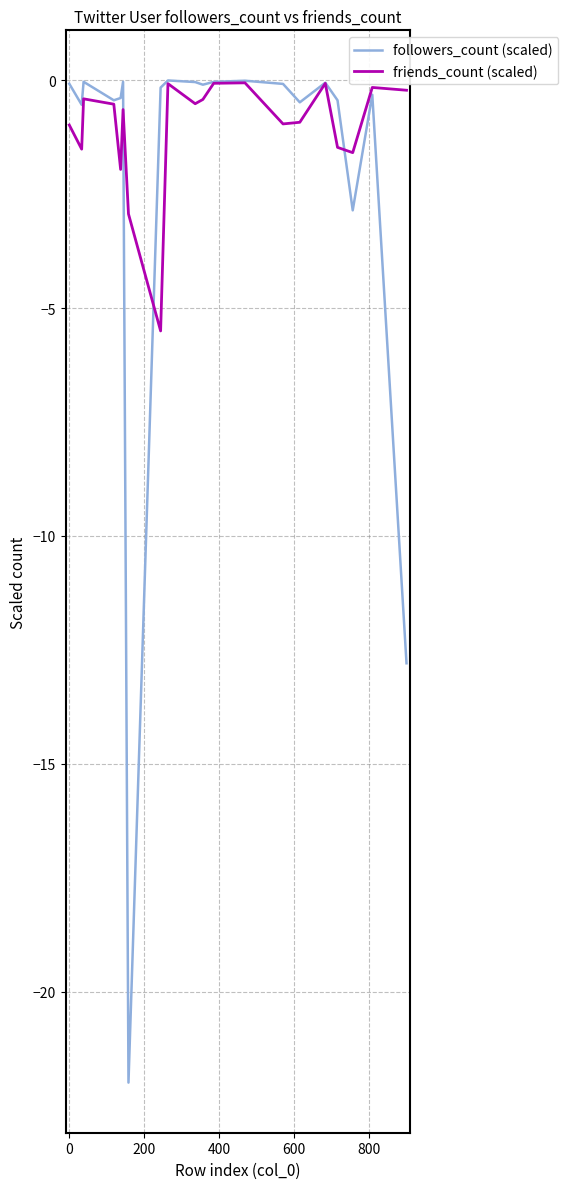

What is the smallest value displayed?

-22.0